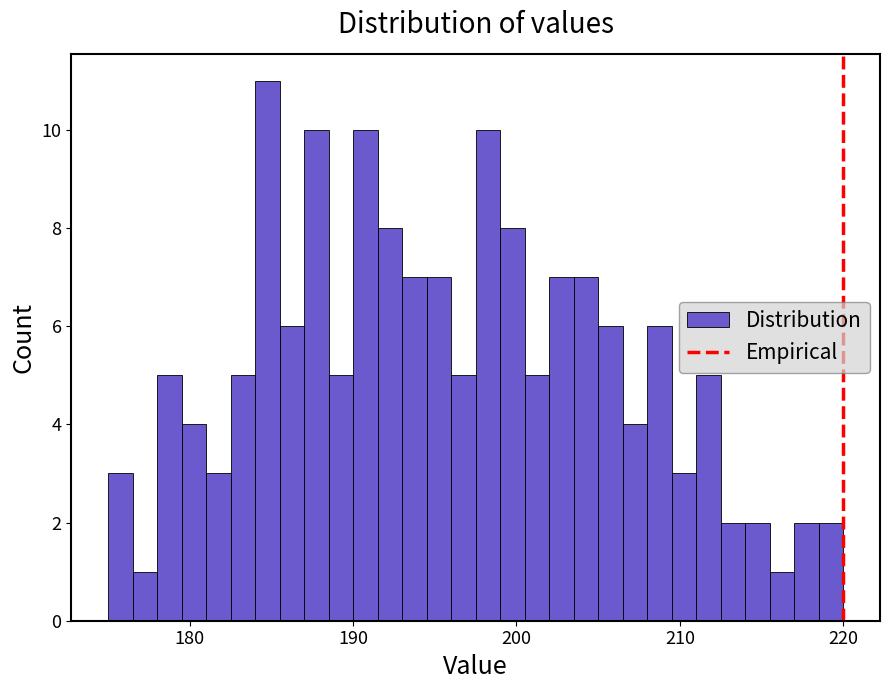

Around what value on the x-axis is the tallest bar? Give the approximate position of its centre, as read against the axis.

185